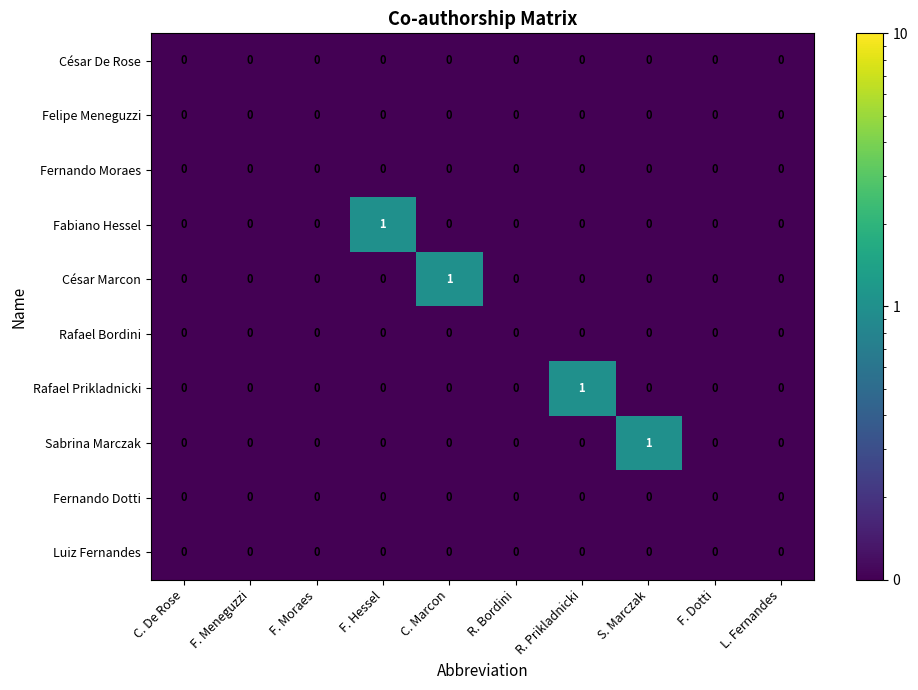

True or false: César Marcon has a value of 0 at R. Prikladnicki.

True